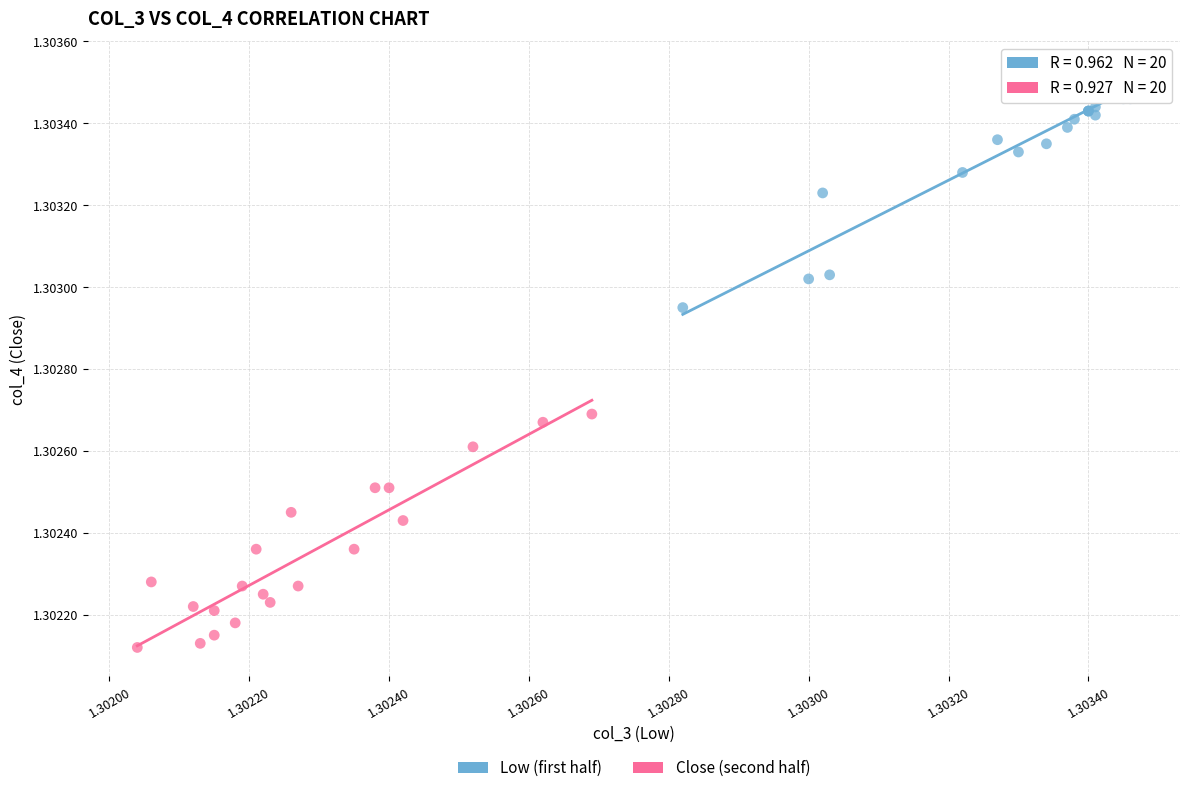

Which series contains the highest Y value?

Low (first half)